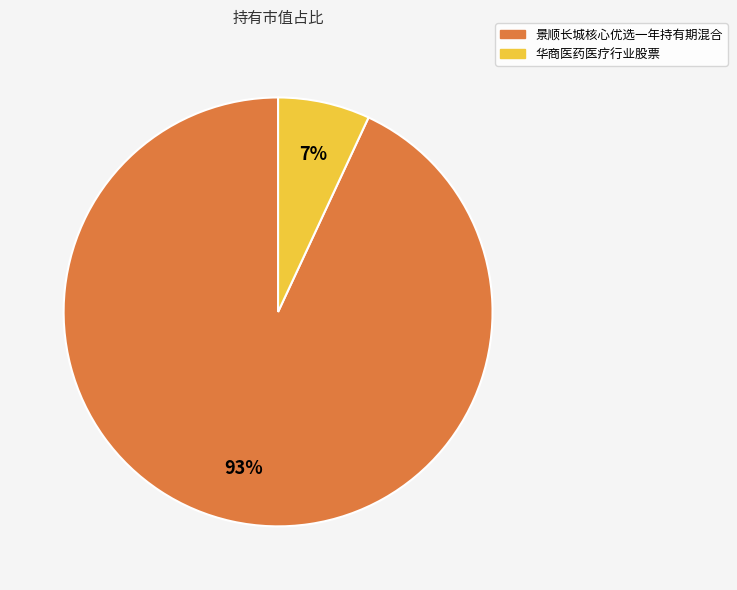

Count the number of slices in the pie.

2